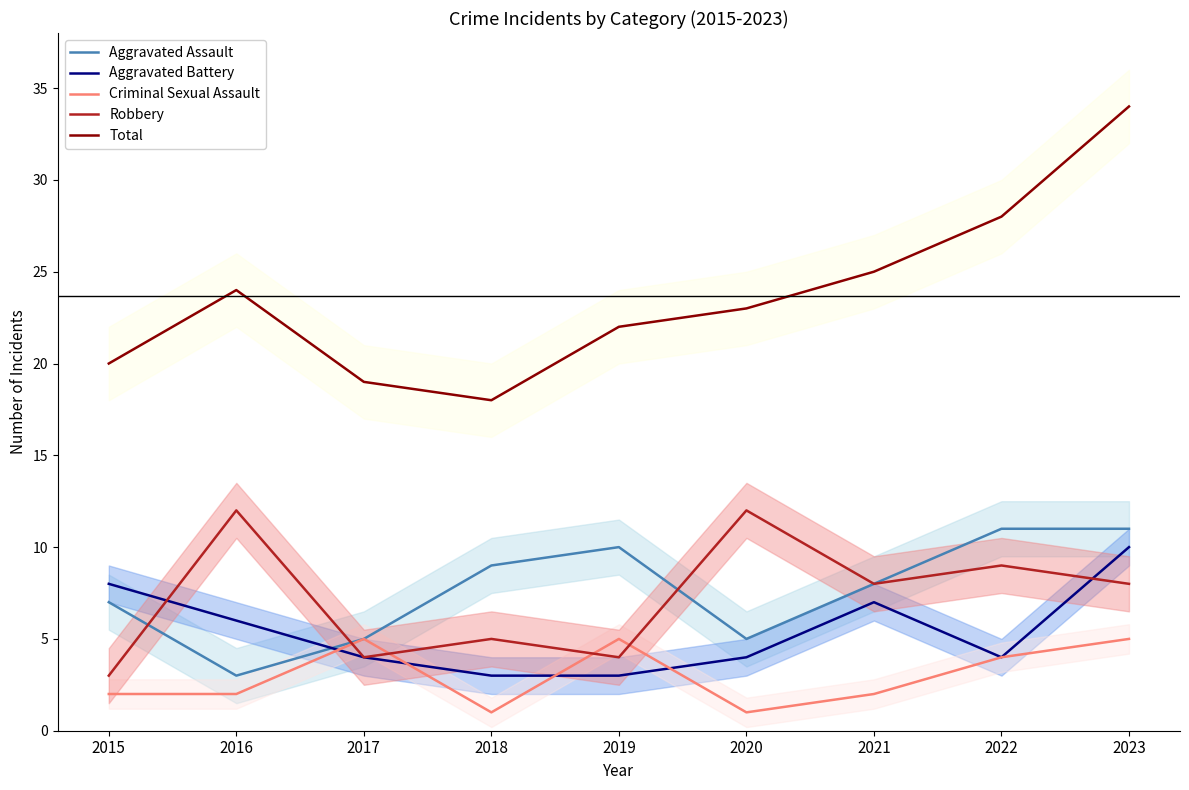

True or false: Criminal Sexual Assault and Total intersect in this chart.

False